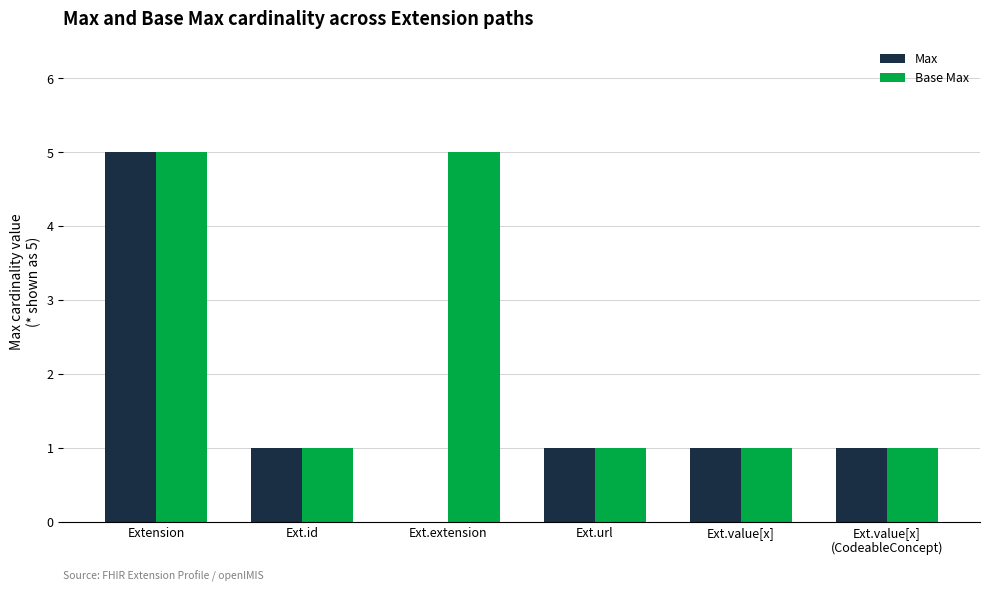

Which series changed the most between Ext.id and Ext.extension?

Base Max